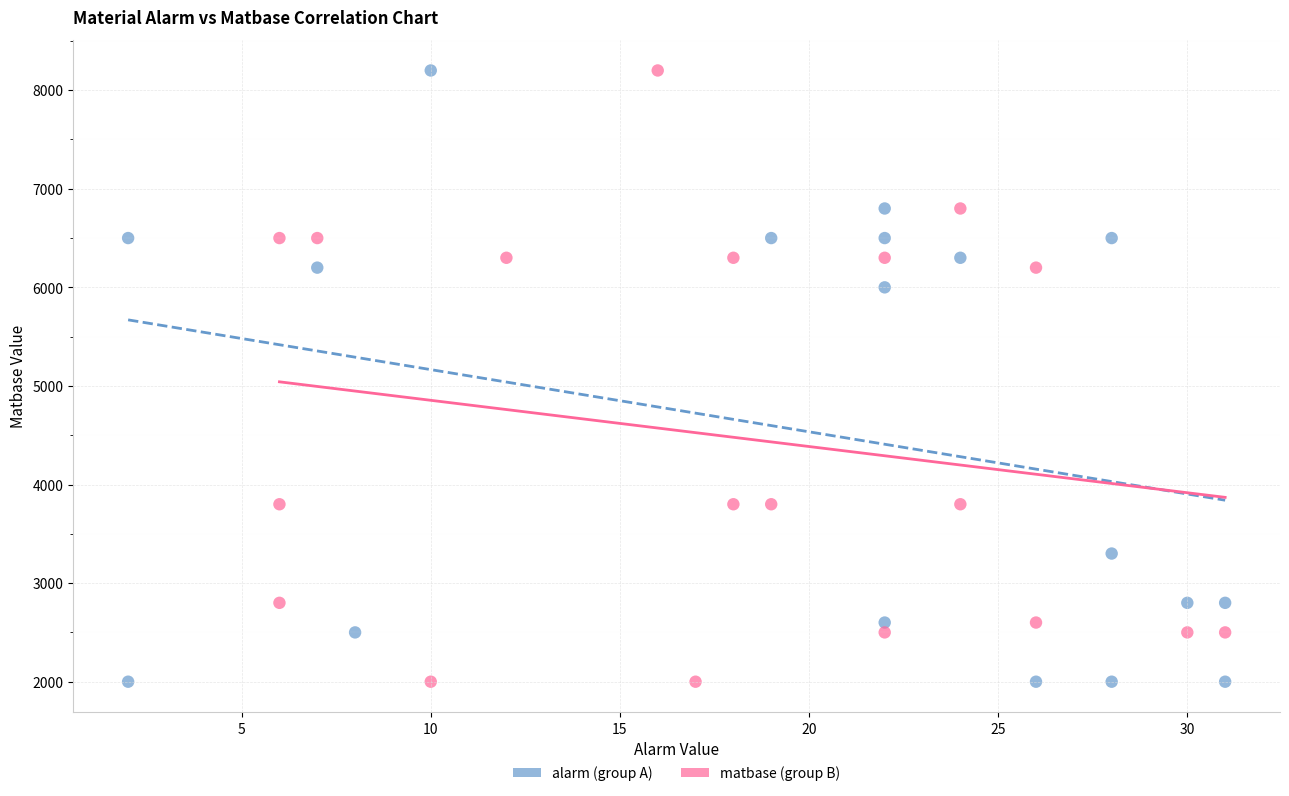

What are all the series names shown in the legend?

alarm (group A), matbase (group B)